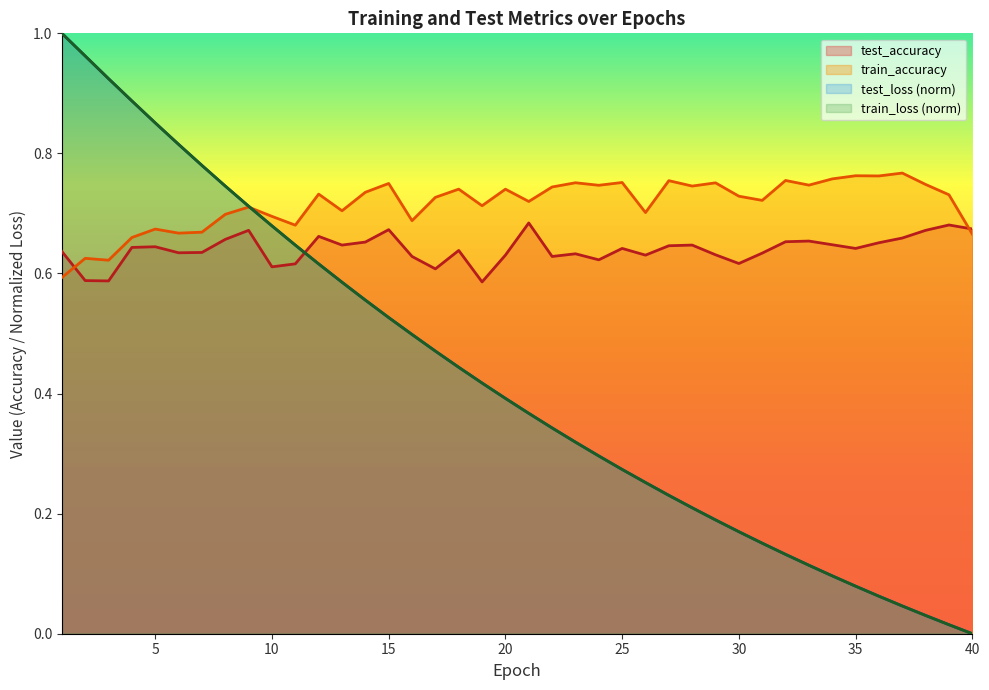

Reading left to right, transcribe all the data shown in this chart.

test_loss: 1.0	1.0	0.9	0.9	0.9	0.8	0.8	0.7	0.7	0.7	0.6	0.6	0.6	0.6	0.5	0.5	0.5	0.4	0.4	0.4	0.4	0.3	0.3	0.3	0.3	0.3	0.2	0.2	0.2	0.2	0.2	0.1	0.1	0.1	0.1	0.1	0.0	0.0	0.0	0.0
train_loss: 1.0	1.0	0.9	0.9	0.9	0.8	0.8	0.7	0.7	0.7	0.6	0.6	0.6	0.6	0.5	0.5	0.5	0.4	0.4	0.4	0.4	0.3	0.3	0.3	0.3	0.3	0.2	0.2	0.2	0.2	0.2	0.1	0.1	0.1	0.1	0.1	0.0	0.0	0.0	0.0